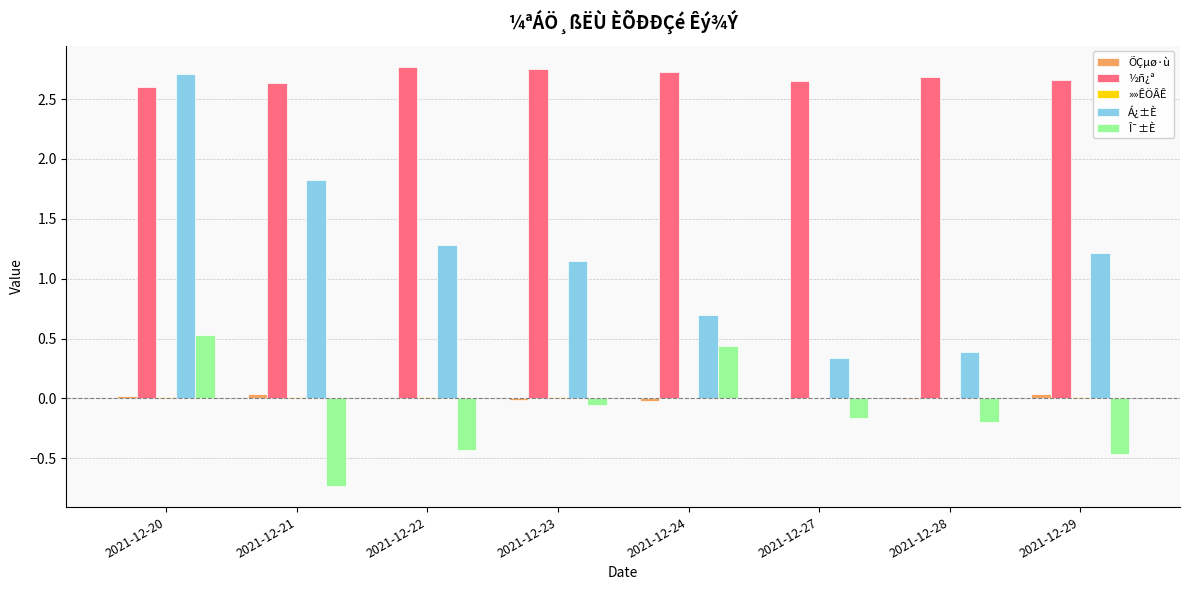

What is the total value across all series at 2021-12-24?

3.8